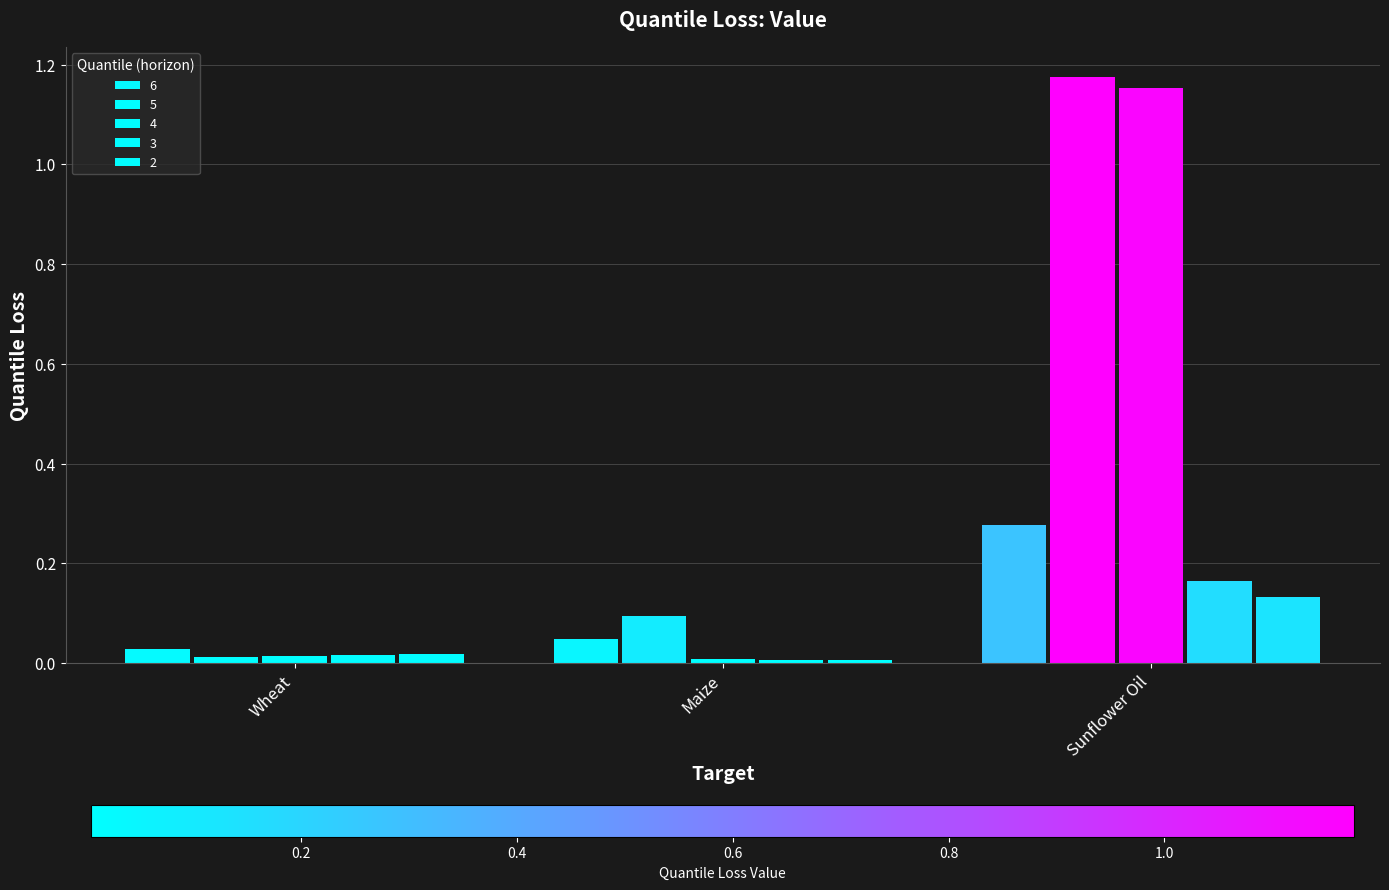

What position from the left is Maize?

2